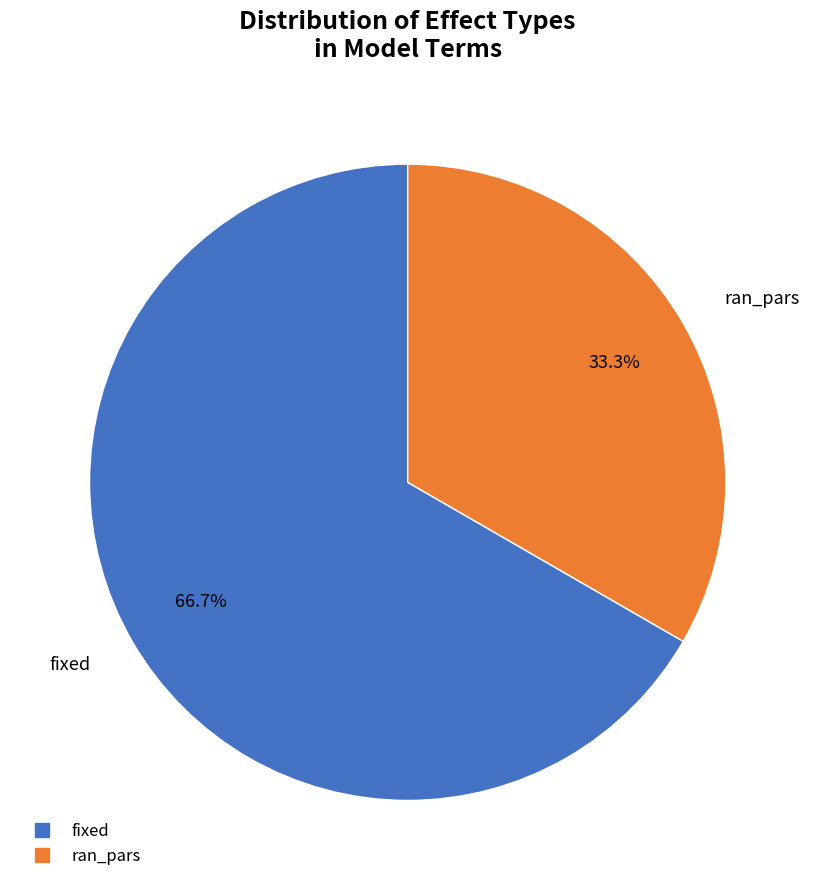

Which category has the smallest portion of the pie?

ran_pars